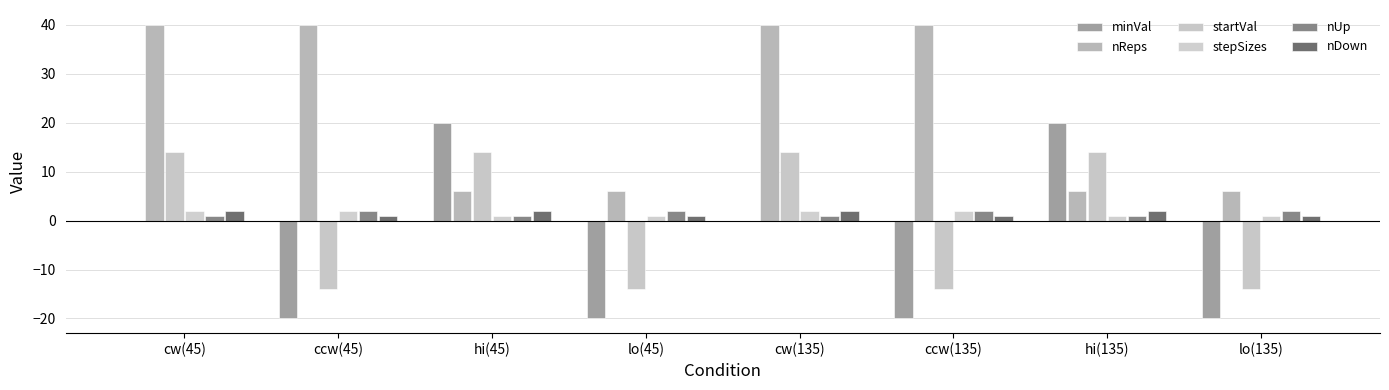

At which category is the sum across all series the highest?

cw(45)